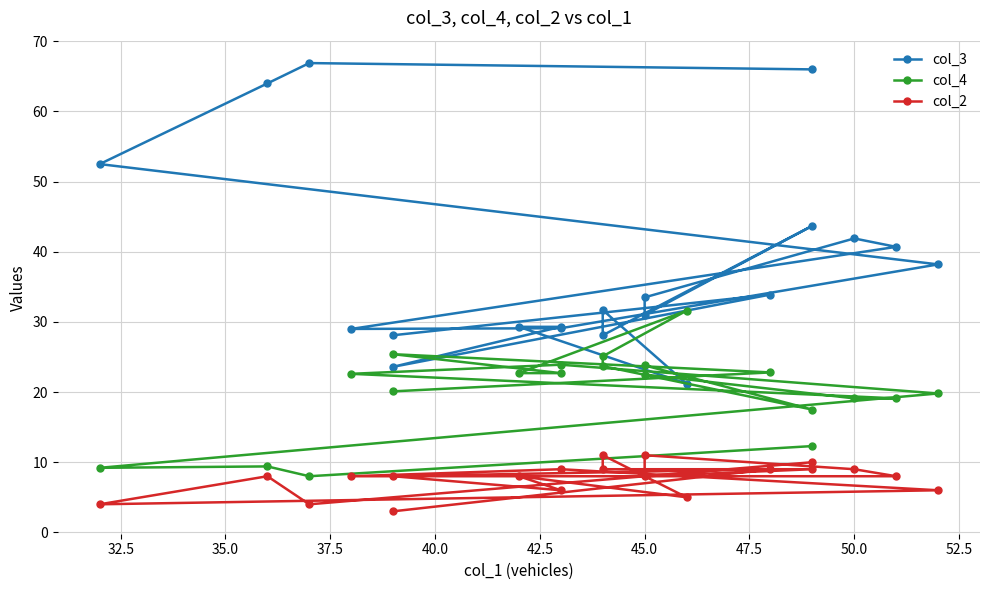

List the series in order of their peak value, highest first.

col_3, col_4, col_2